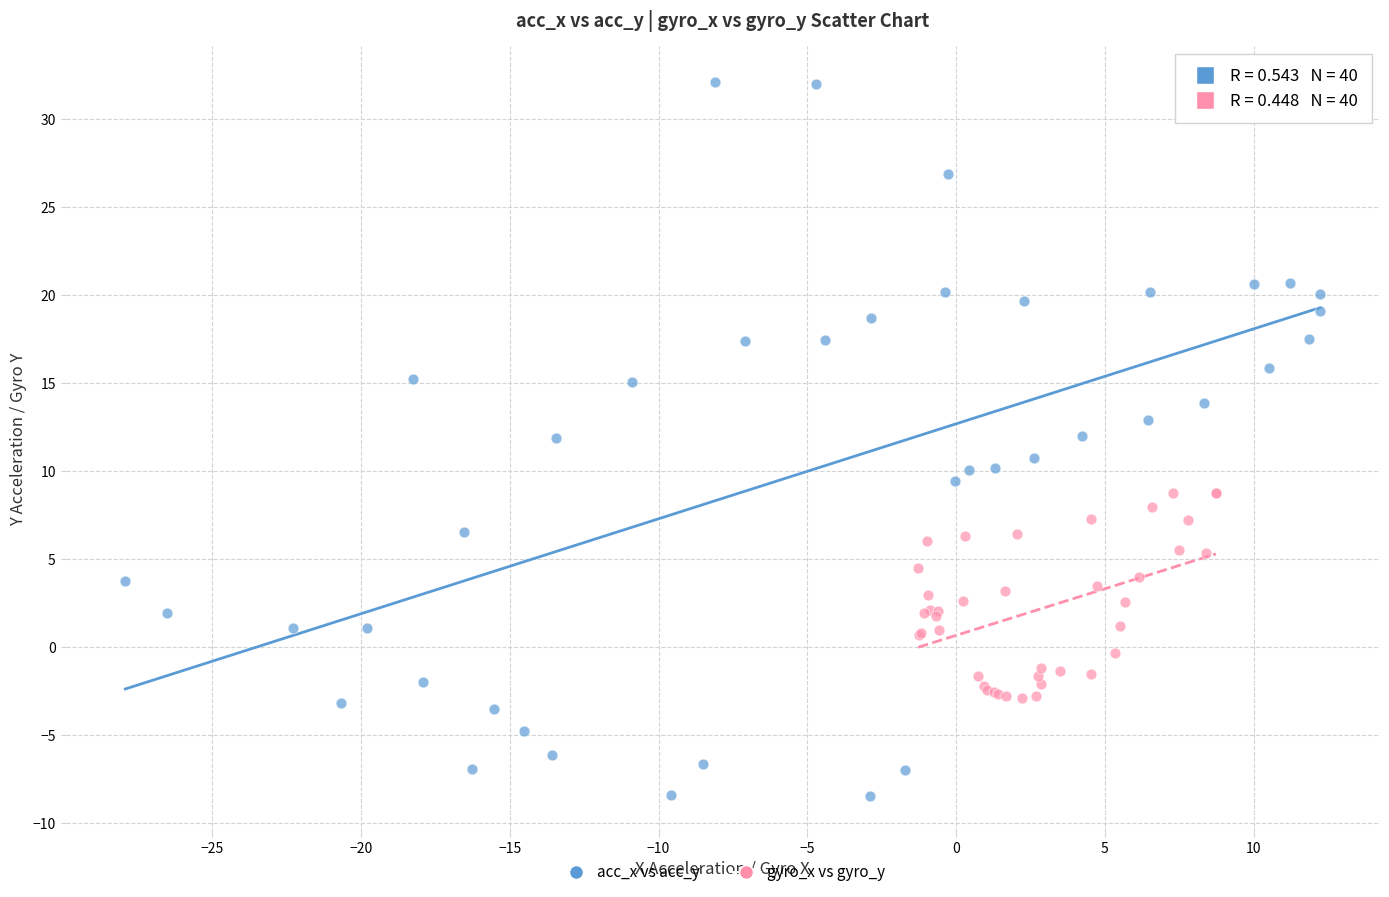

Which series has the largest Y range (max minus min)?

acc_x vs acc_y